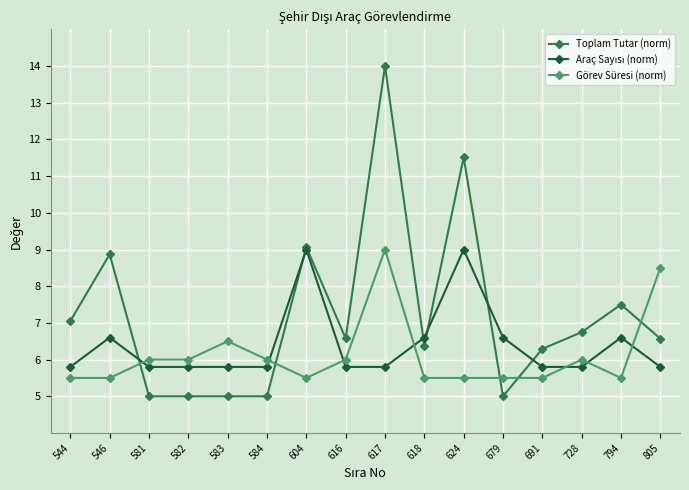

What is the approximate value of Toplam Tutar (norm) at 805?

6.6